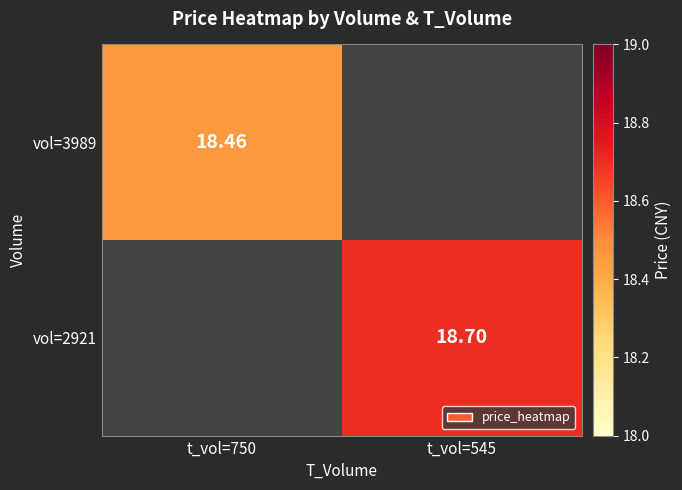

Which category has the lowest value across all series?

t_vol=750